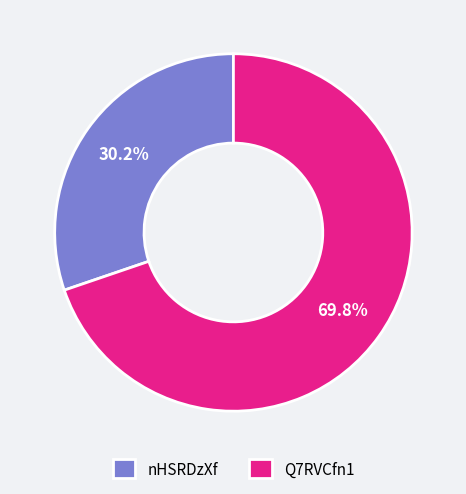

True or false: nHSRDzXf accounts for 16% of the total.

False